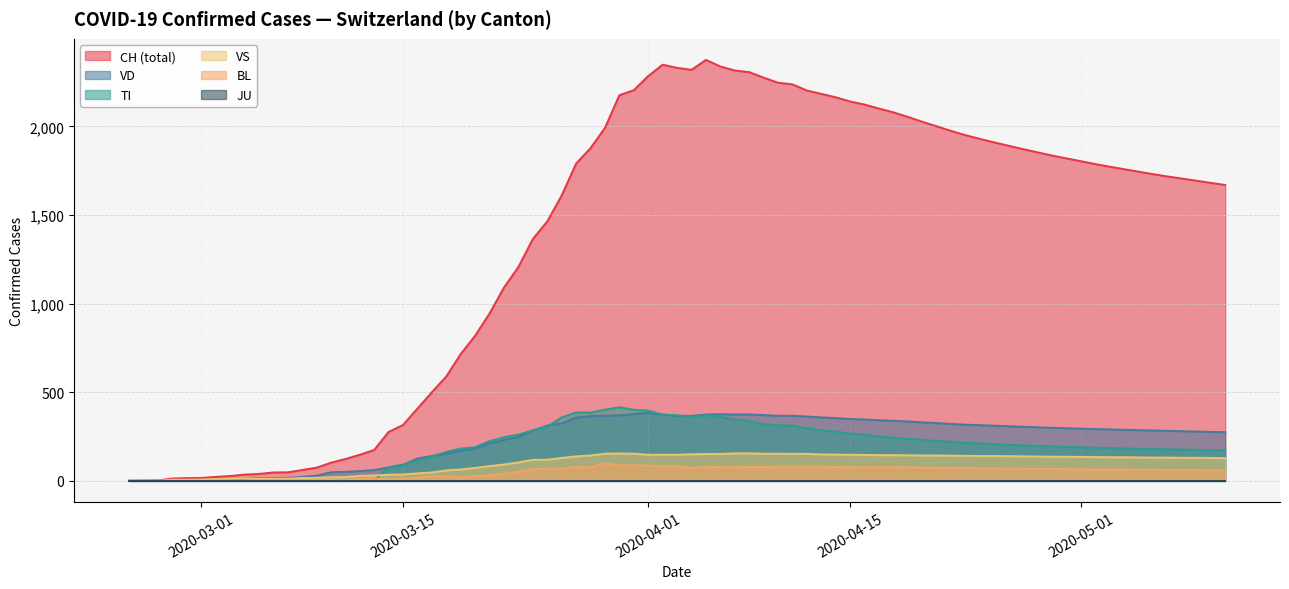

Which series has the largest range (max minus min)?

CH (total)